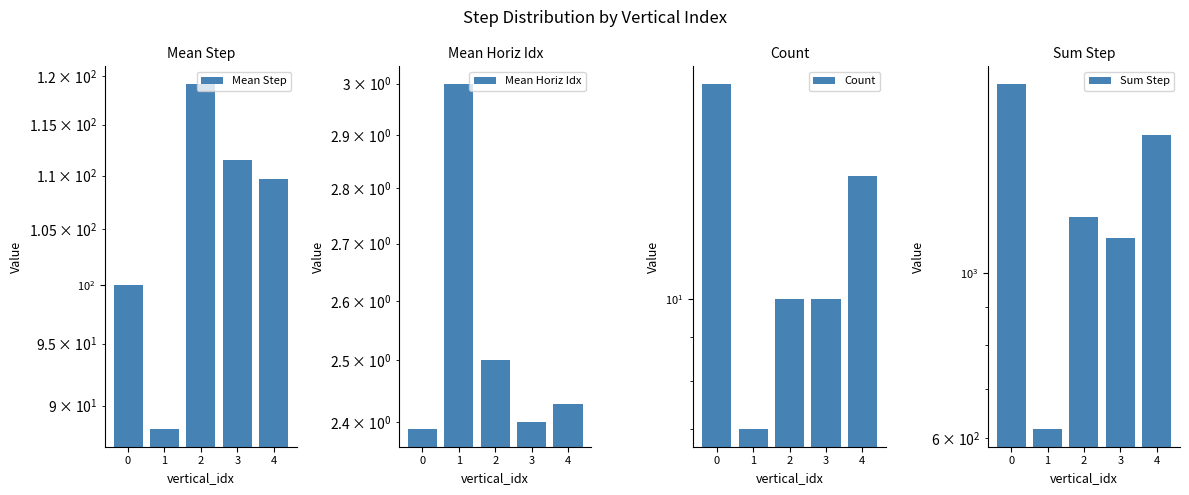

Reading left to right, list all the values displayed in this chart.

Mean Step: 99.9	88.1	119.2	111.5	109.7
Mean Horiz Idx: 2.4	3.0	2.5	2.4	2.4
Count: 18.0	7.0	10.0	10.0	14.0
Sum Step: 1799.0	617.0	1192.0	1115.0	1536.0